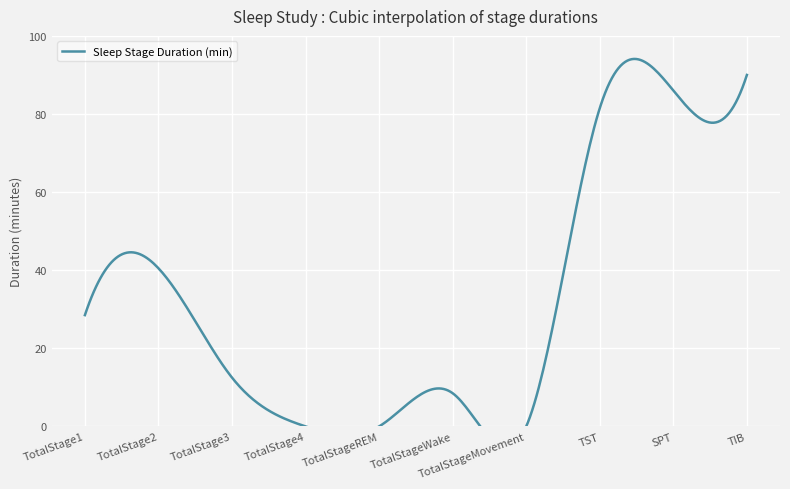

What is the label of the 6th point from the right?

TotalStageREM